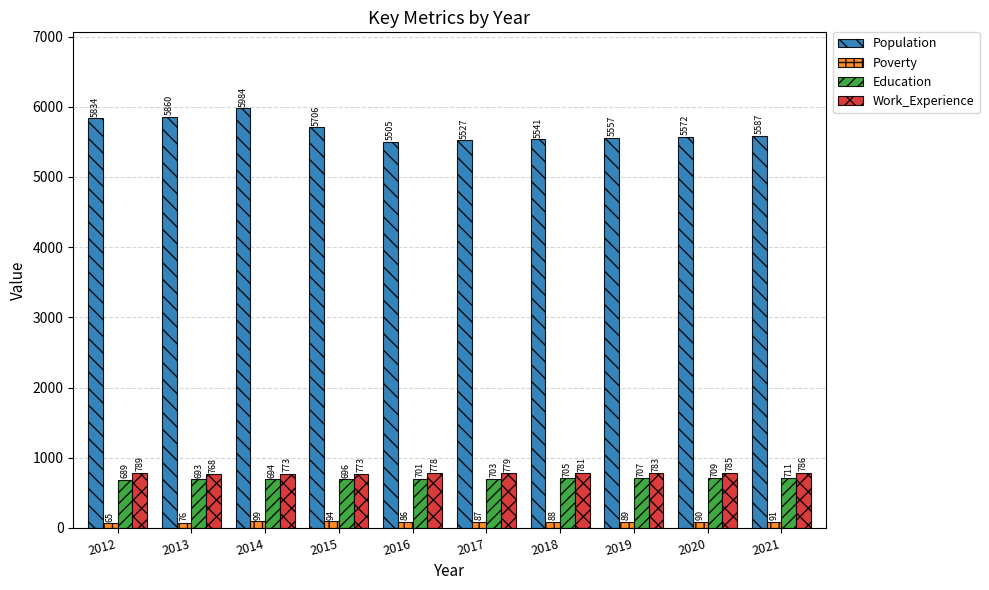

What is the total value across all series at 2012?

7377